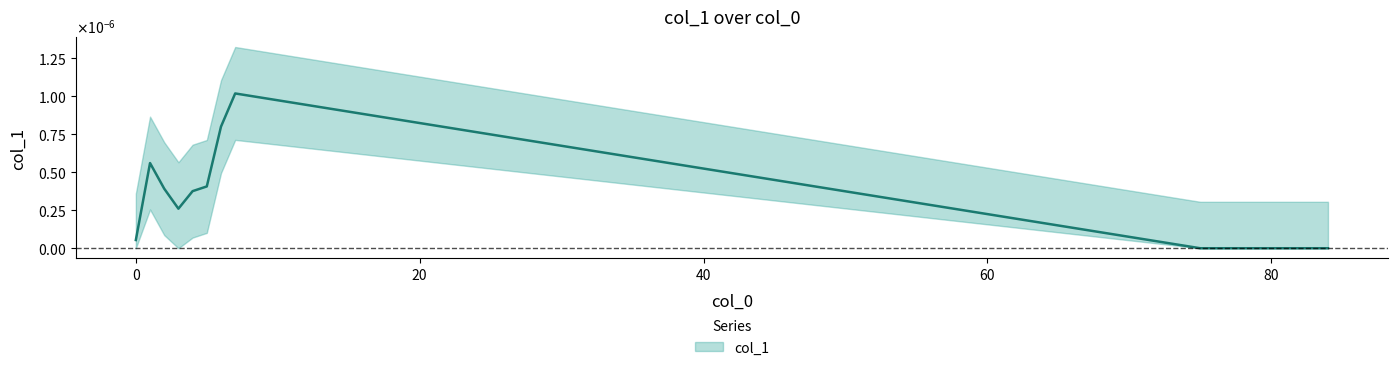

True or false: there are more than 1 points higher than both neighbors.

True